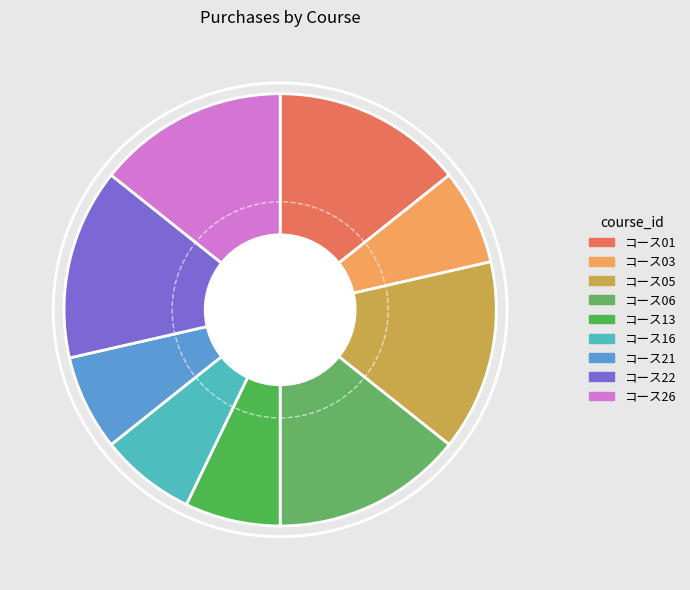

What is the total percentage of コース21 and コース06?

21.4%